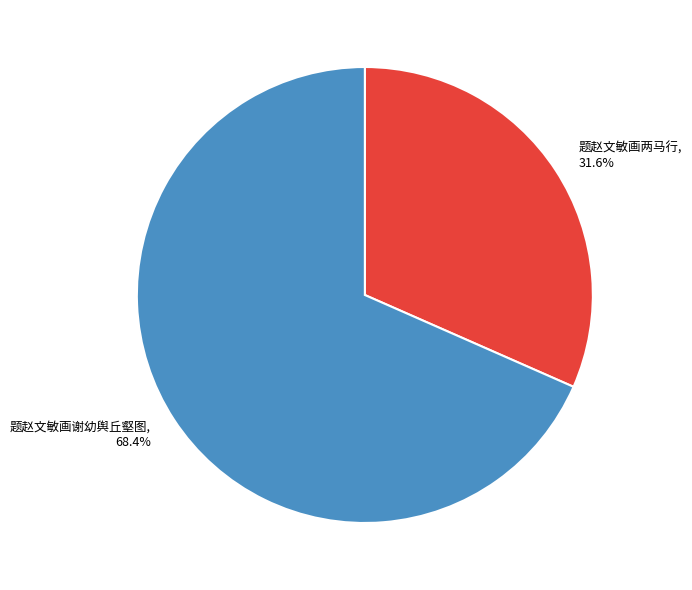

To the nearest percent, what is the average slice percentage?

50%